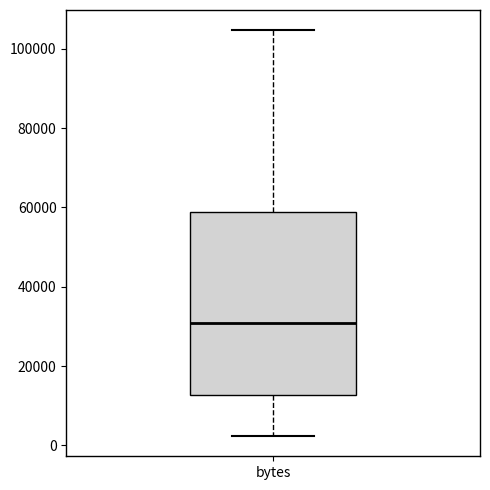

Where does the upper whisker of the box for bytes end on the y-axis? The values are not printed on the chart, so give them approximately, as read against the axis.

104000